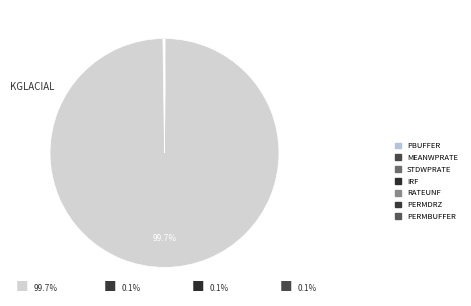

Is there a majority slice in this chart?

Yes